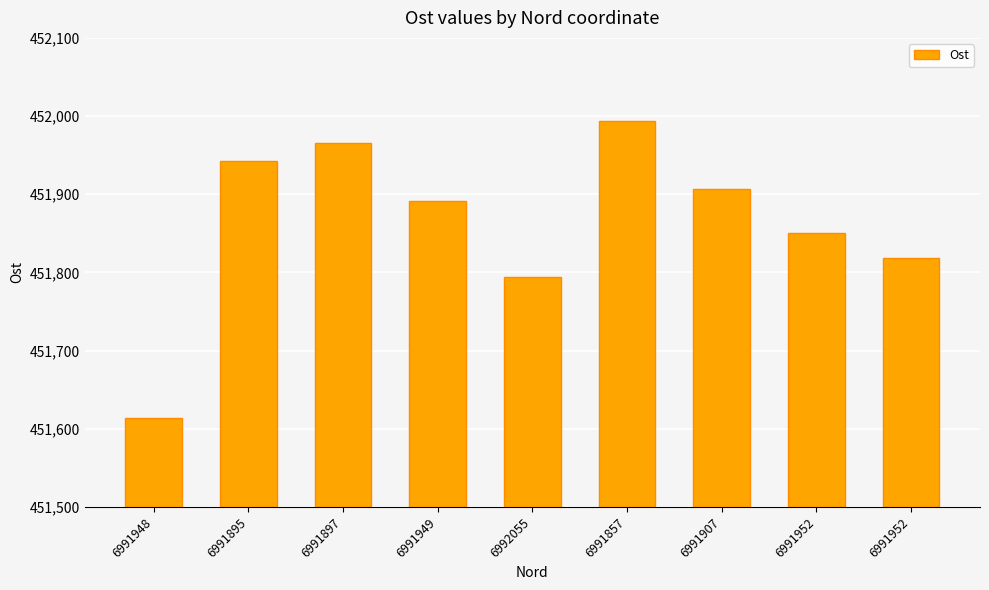

Is it true that the value at 6991857 is 451994?

True